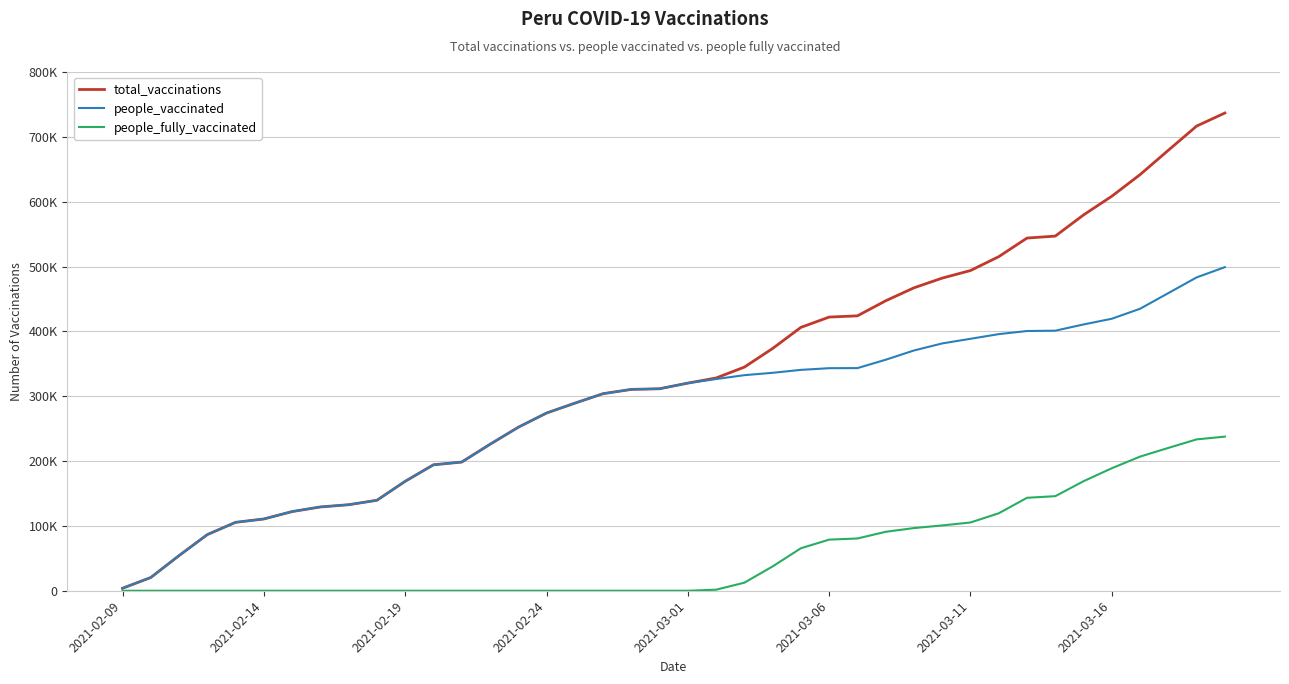

What are all the series names shown in the legend?

total_vaccinations, people_vaccinated, people_fully_vaccinated